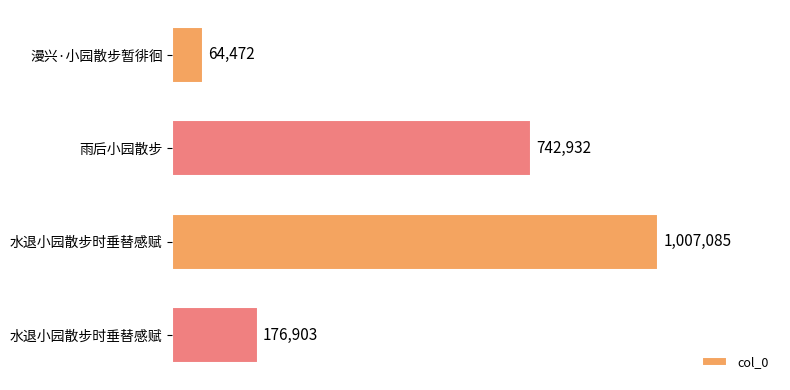

What is the sum of all values?

1991392